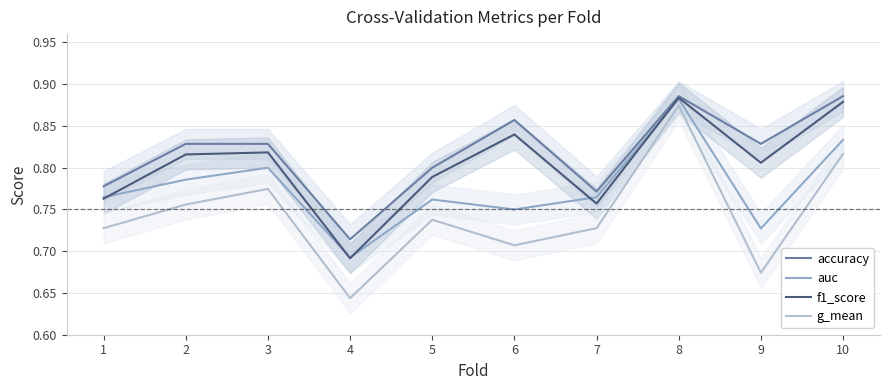

True or false: auc and g_mean intersect in this chart.

False